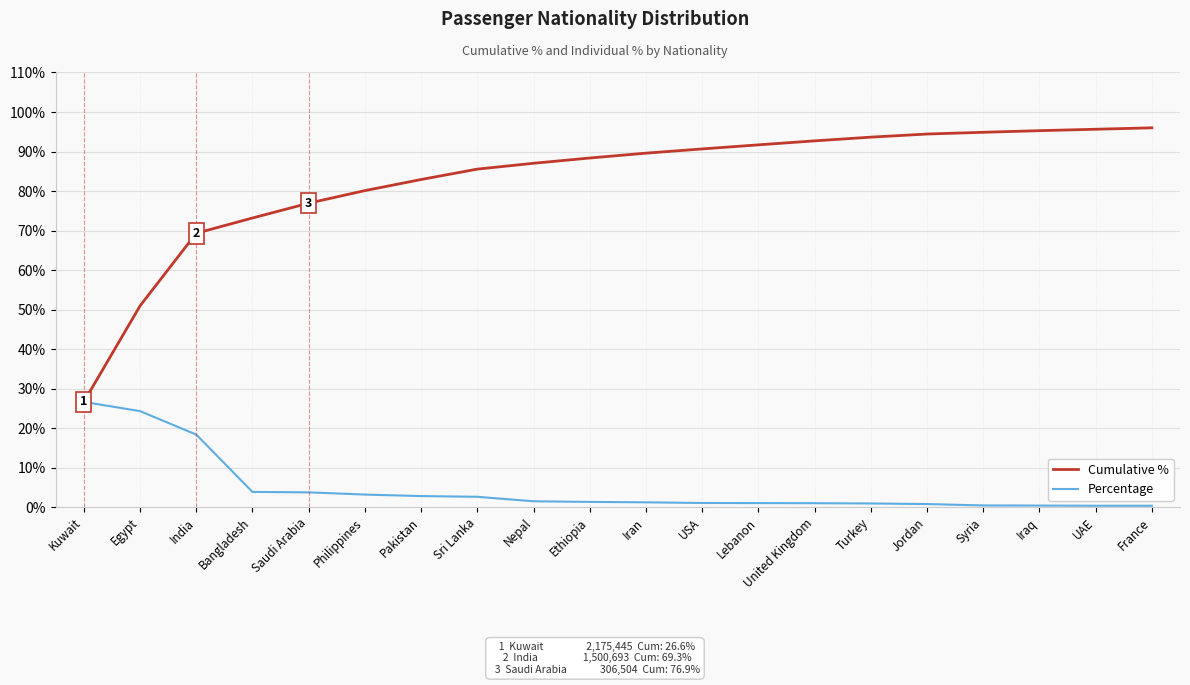

List the series in order of their peak value, lowest first.

Percentage, Cumulative %